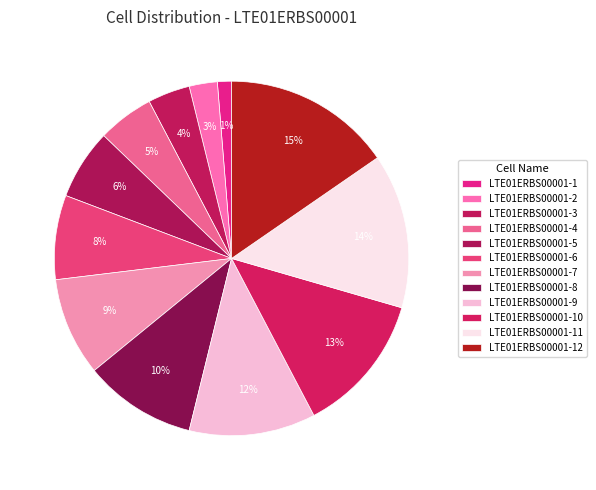

To the nearest percent, what is the difference between the largest and smallest slice percentages?

14%